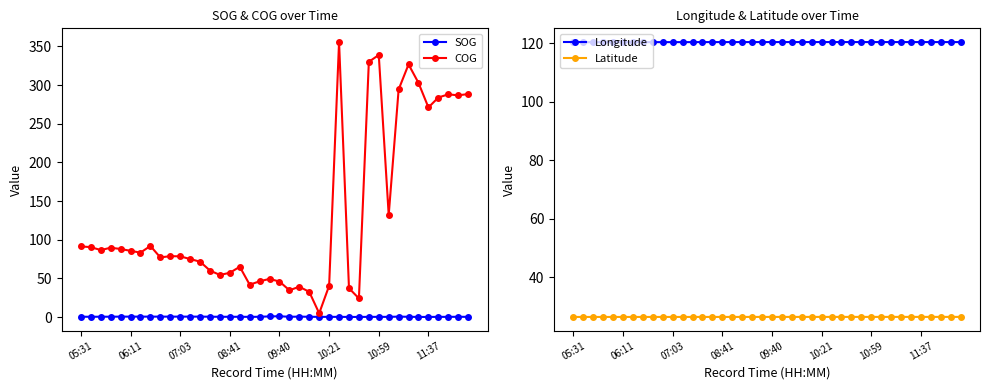

True or false: Longitude and Latitude intersect in this chart.

False